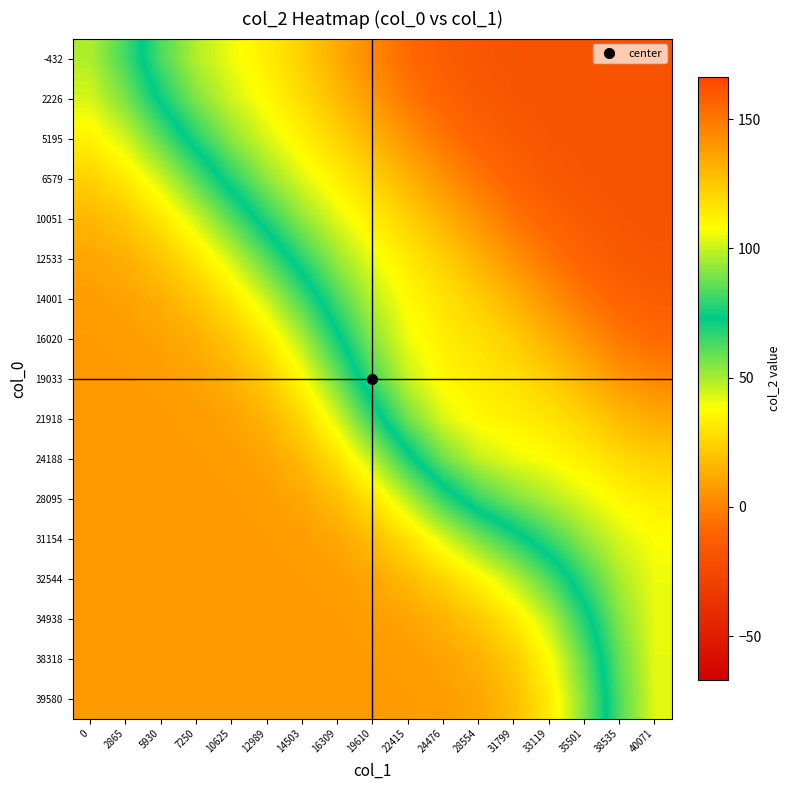

At 10625, list the series in order from smallest to largest.

-432, 2226, 5195, 6579, 10051, 12533, 14001, 16020, 19033, 21918, 24188, 28095, 31154, 32544, 34938, 38318, 39580